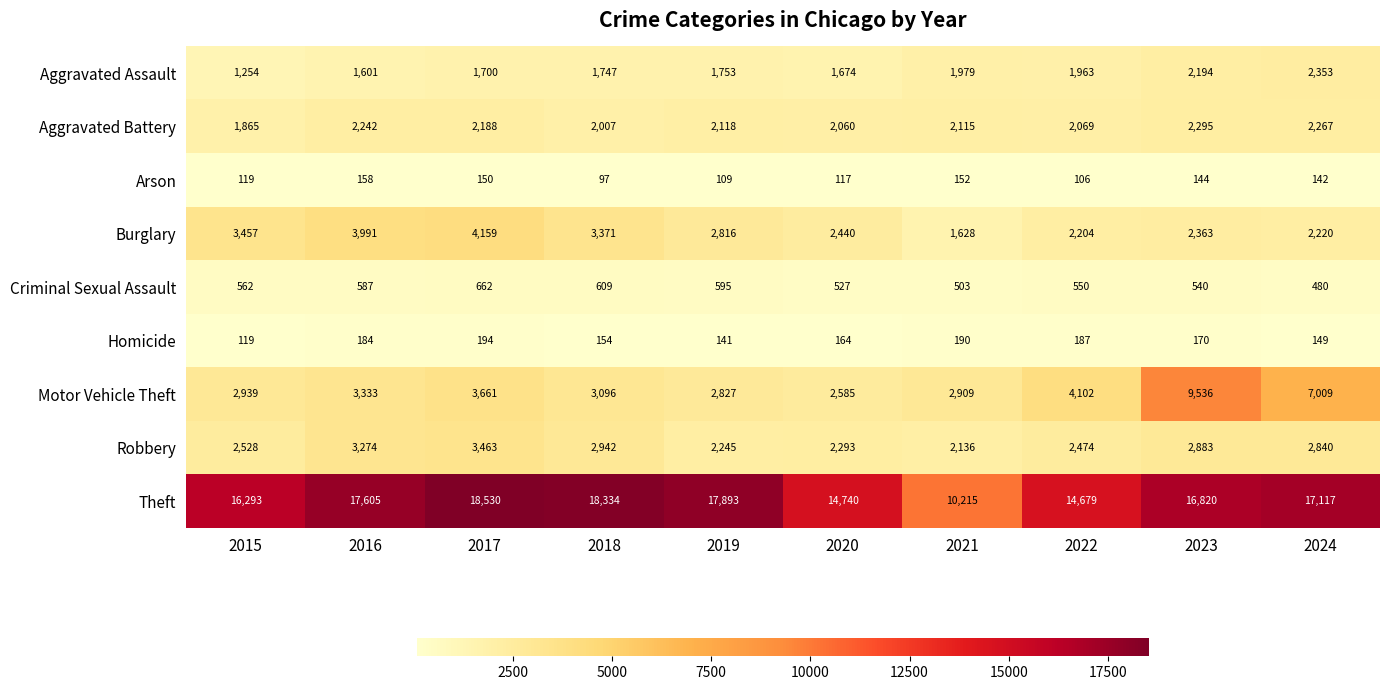

What is the sum of all Motor Vehicle Theft values?

41997